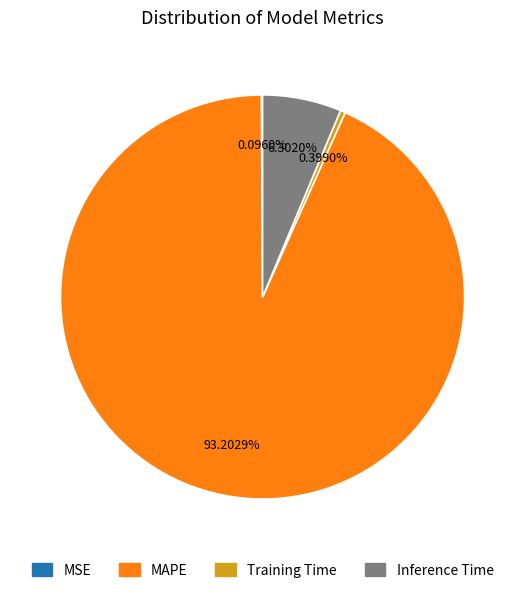

Which category has the biggest portion of the pie?

MAPE